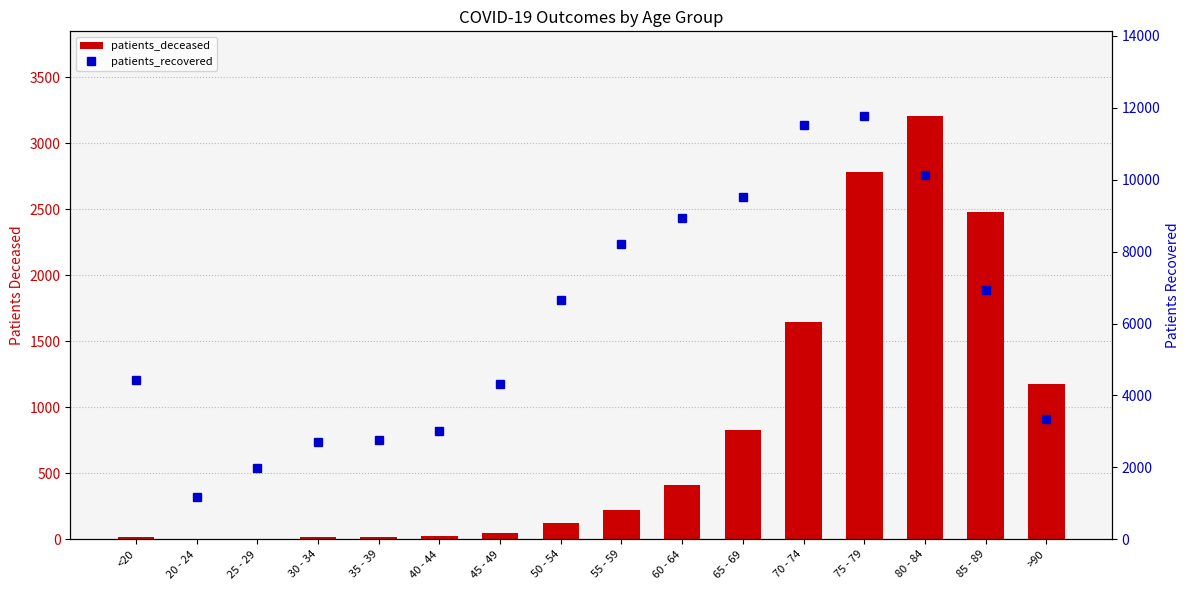

What is the value of the patients_deceased bar at the 4th from the left?

16